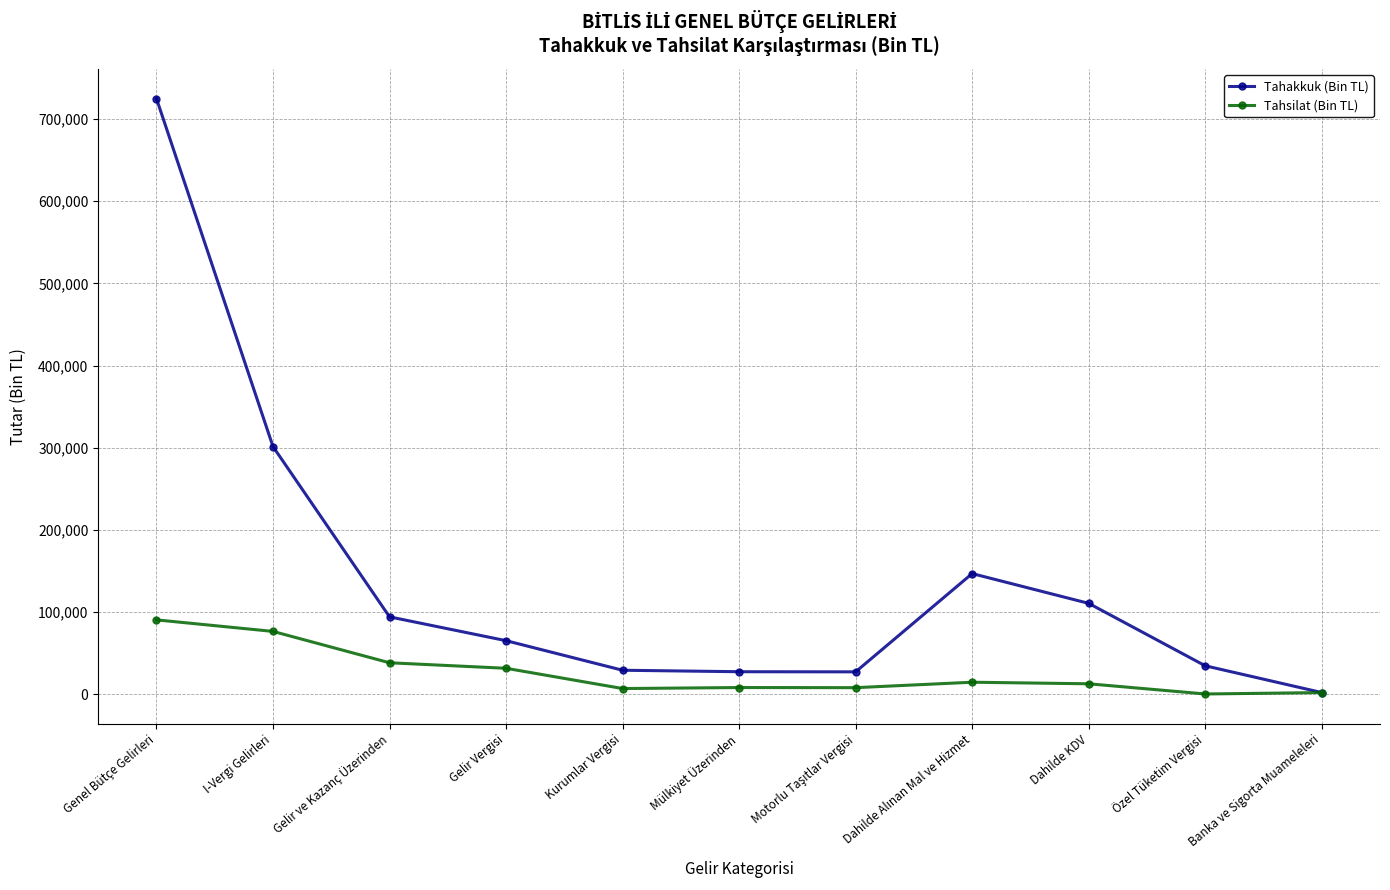

At Gelir ve Kazanç Üzerinden, list the series in order from largest to smallest.

Tahakkuk (Bin TL), Tahsilat (Bin TL)